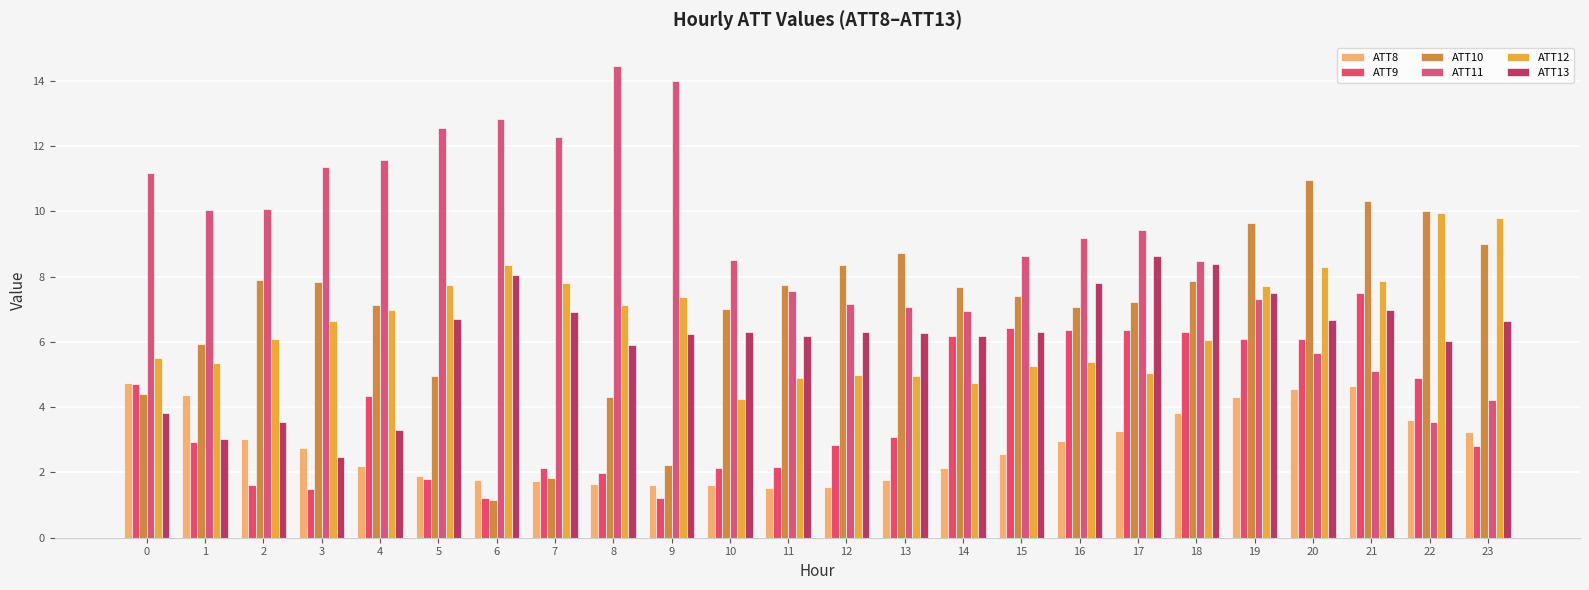

Which series has the largest range (max minus min)?

ATT11